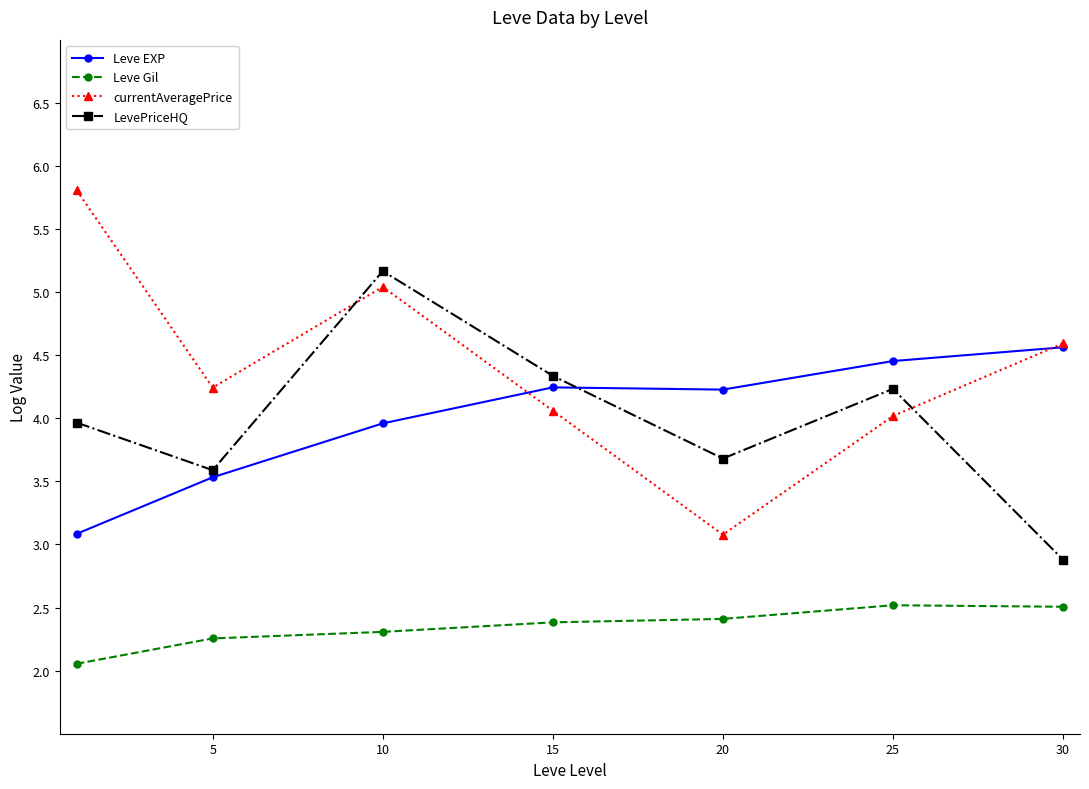

Which series has the largest total across all categories?

currentAveragePrice